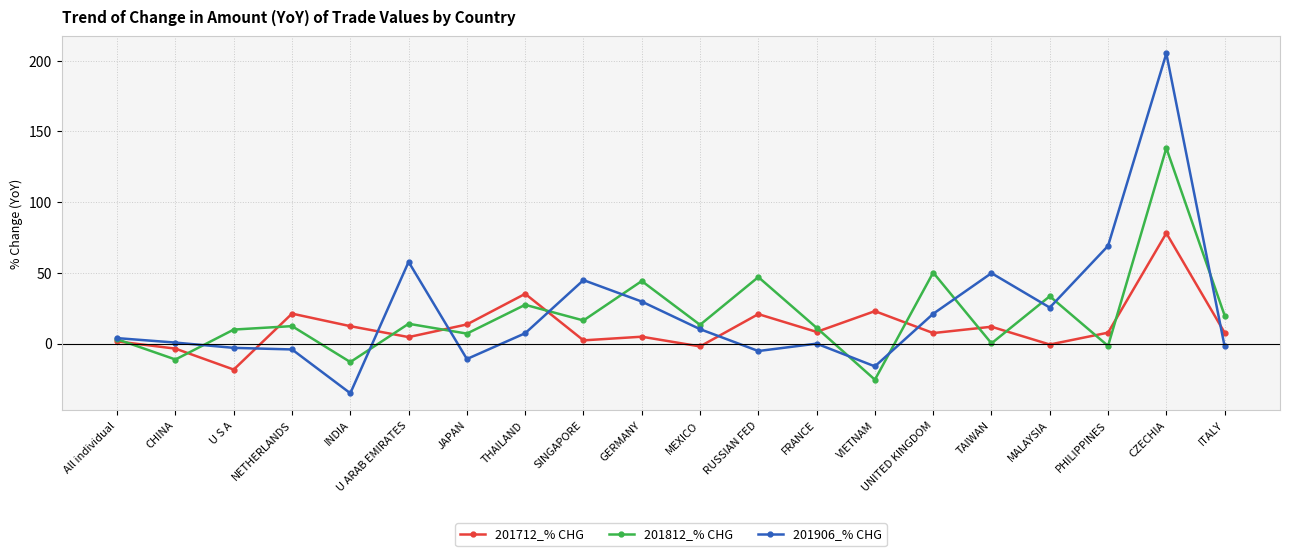

How many categories are shown in the chart?

20